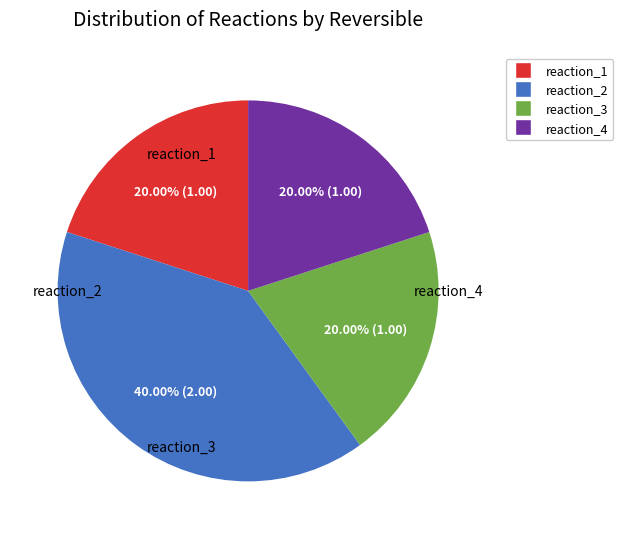

Between reaction_3 and reaction_2, which is larger?

reaction_2